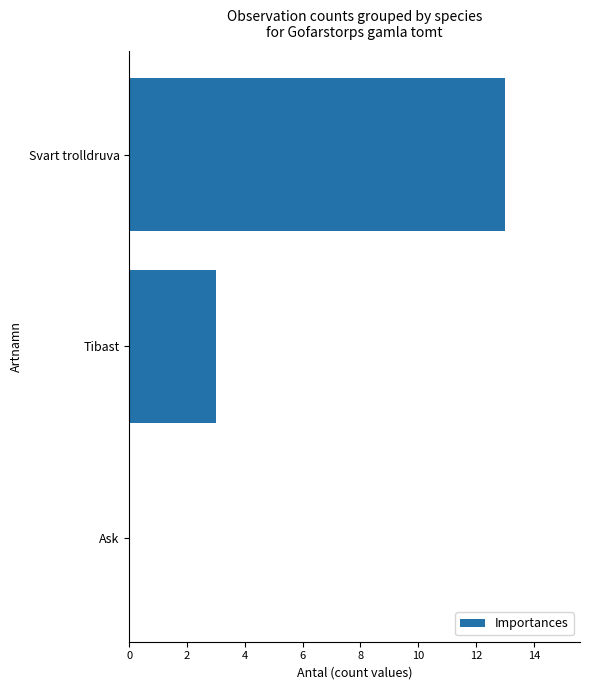

Is it true that the value at Svart trolldruva is 13?

True